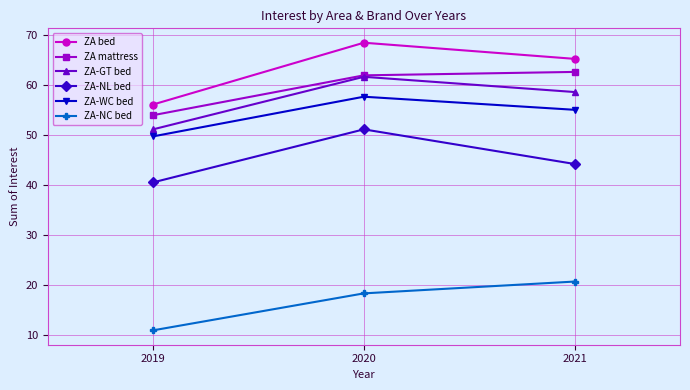

Reading left to right, transcribe all the data shown in this chart.

ZA bed: 56.1	68.5	65.3
ZA mattress: 54.0	62.0	62.6
ZA-GT bed: 51.2	61.7	58.6
ZA-NL bed: 40.6	51.2	44.3
ZA-WC bed: 49.8	57.7	55.1
ZA-NC bed: 11.0	18.4	20.8